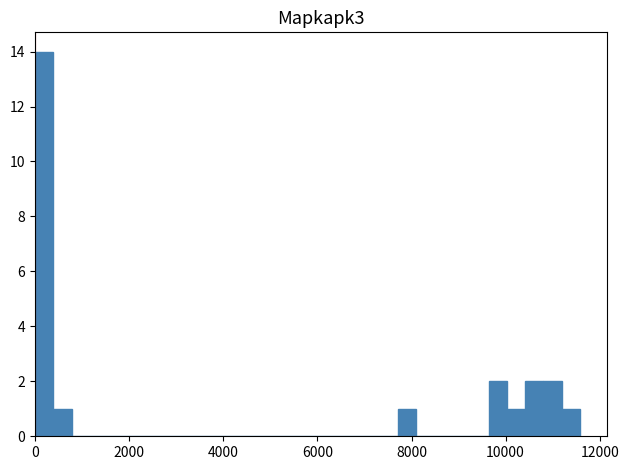

Read against the x-axis, roughly where is the centre of the tallest bar?

200